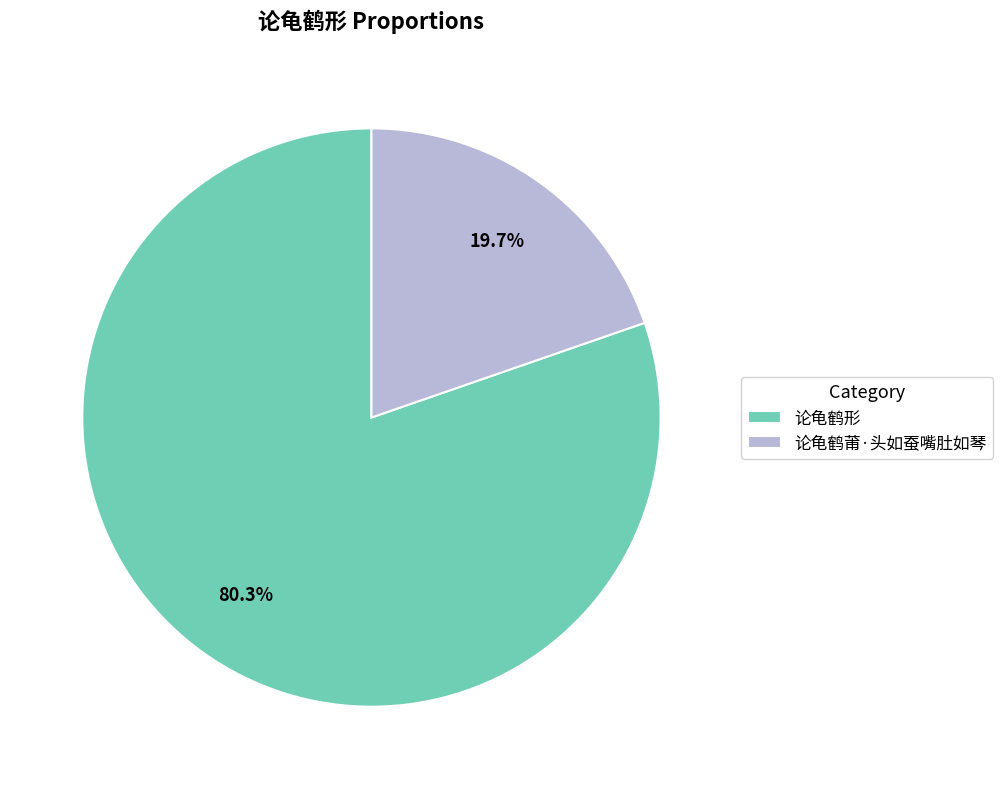

Is it true that 论龟鹤莆·头如蚕嘴肚如琴 is 12% of the pie?

False